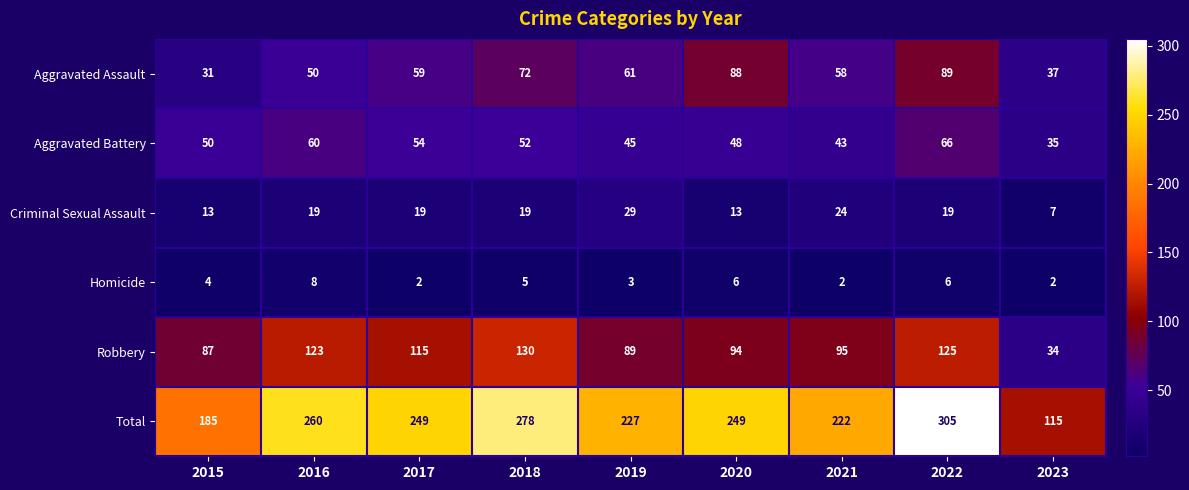

What is the difference between the Criminal Sexual Assault values at 2020 and 2022?

6